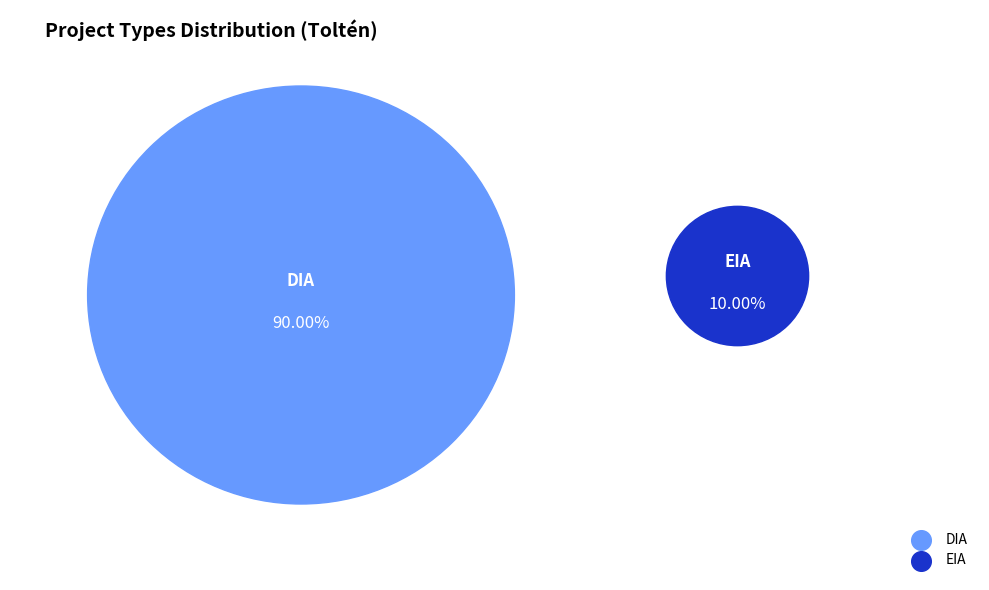

Count the number of slices in the pie.

2